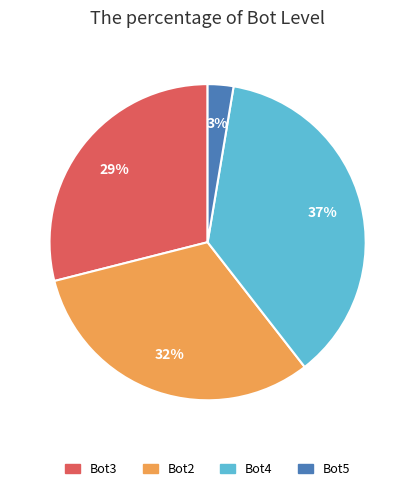

What percentage is the Bot2 slice, to the nearest percent?

32%